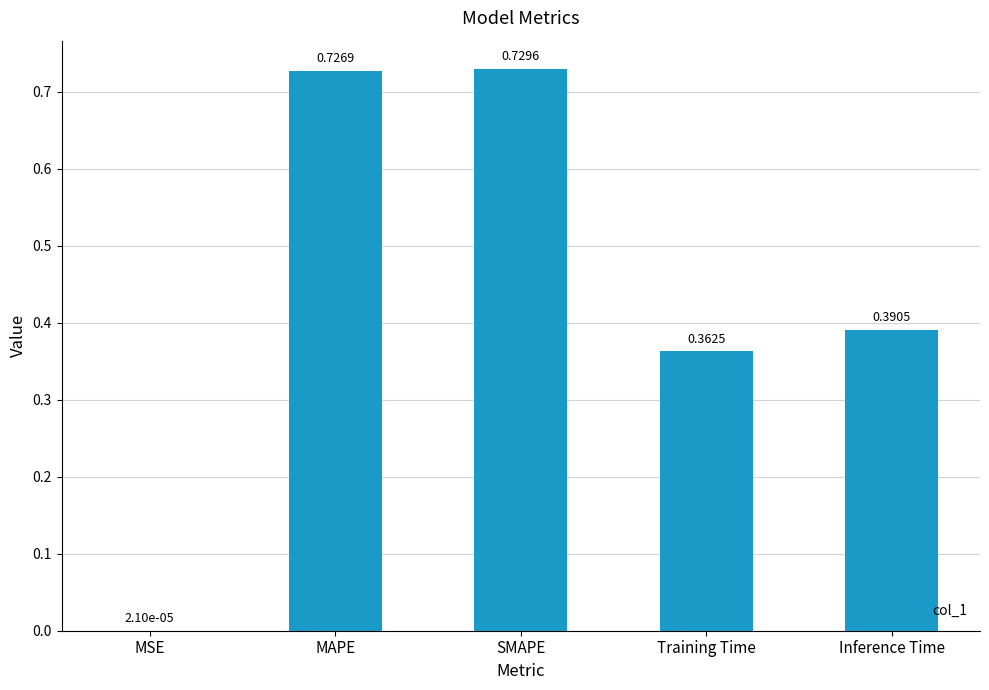

What is the change in value from MSE to SMAPE?

+0.7